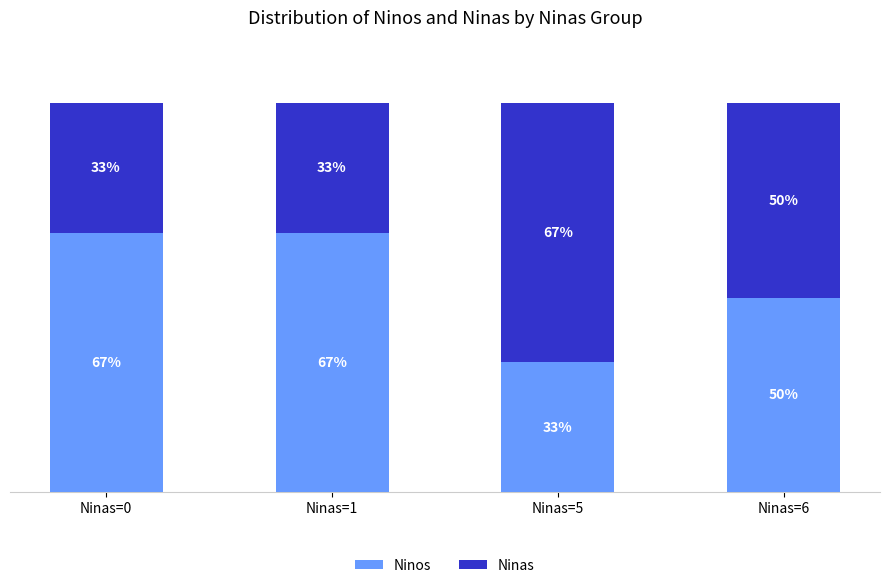

Where is Ninos nearest to the value 49?

Ninas=6